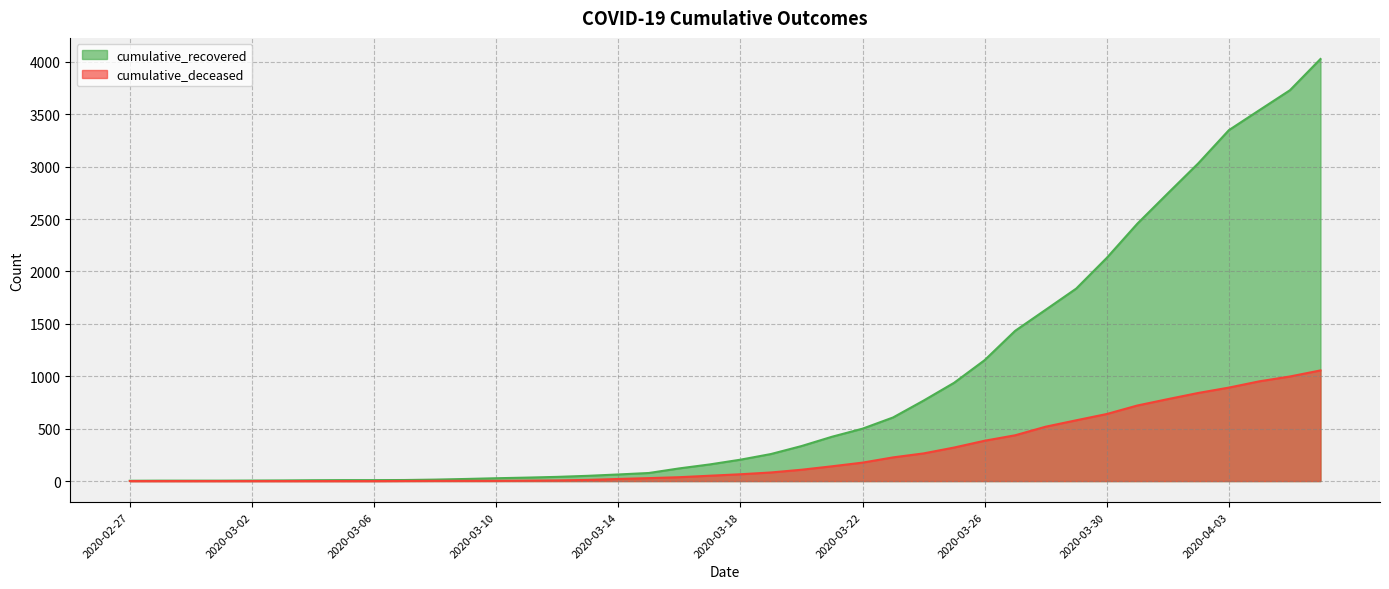

Is it true that cumulative_deceased equals 2 at 2020-03-08?

True